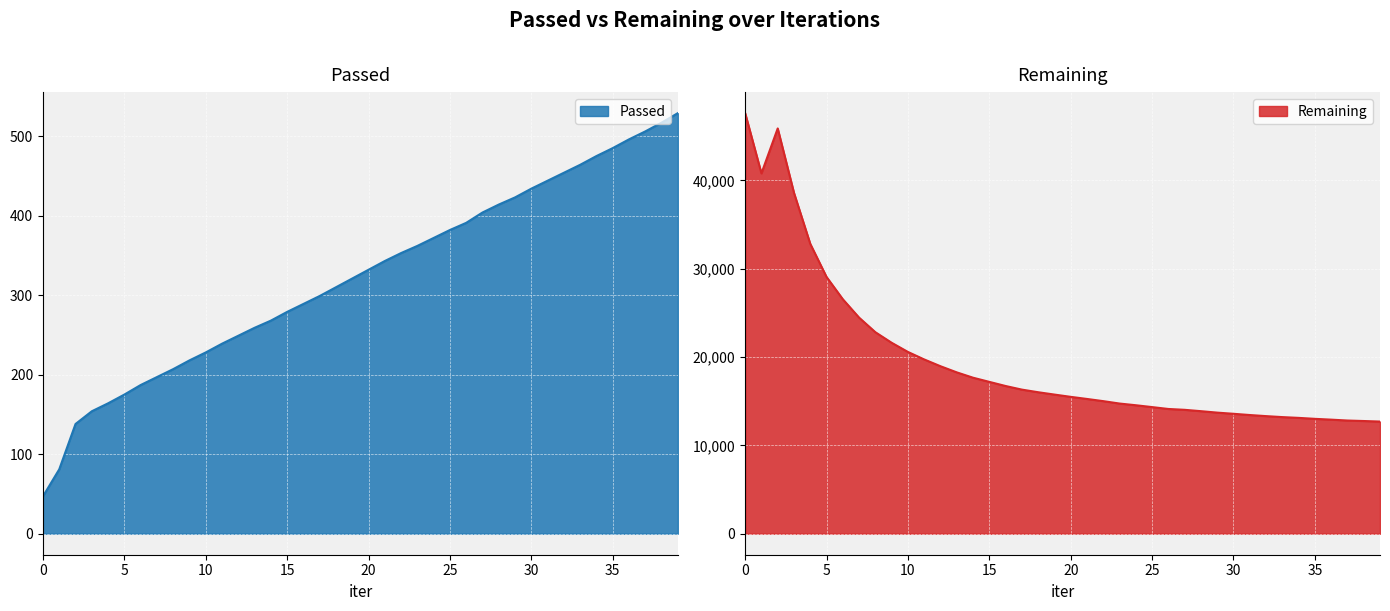

At which category does Remaining reach its first local valley?

1